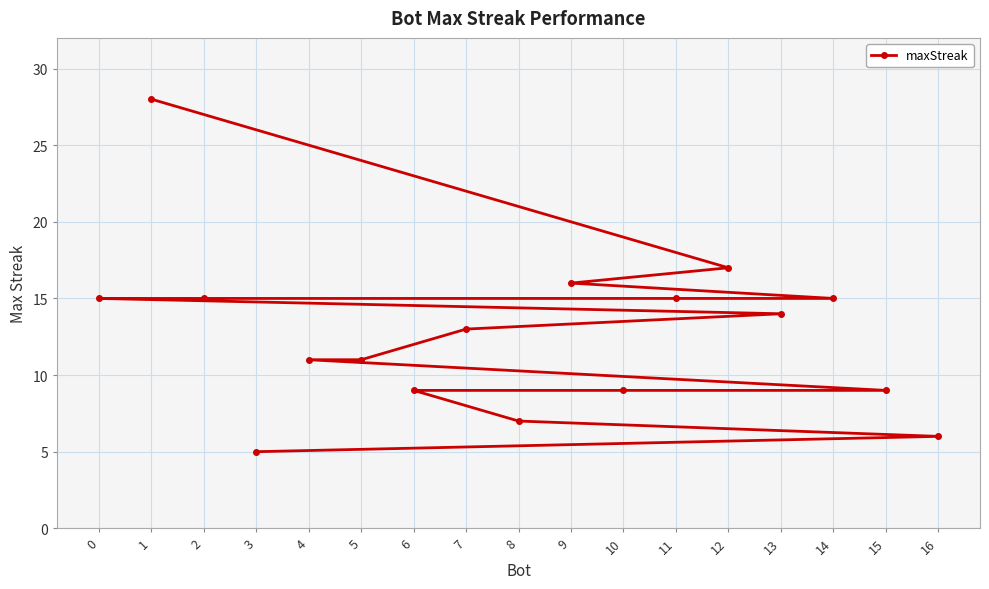

Between 11 and 1, which is larger?

1